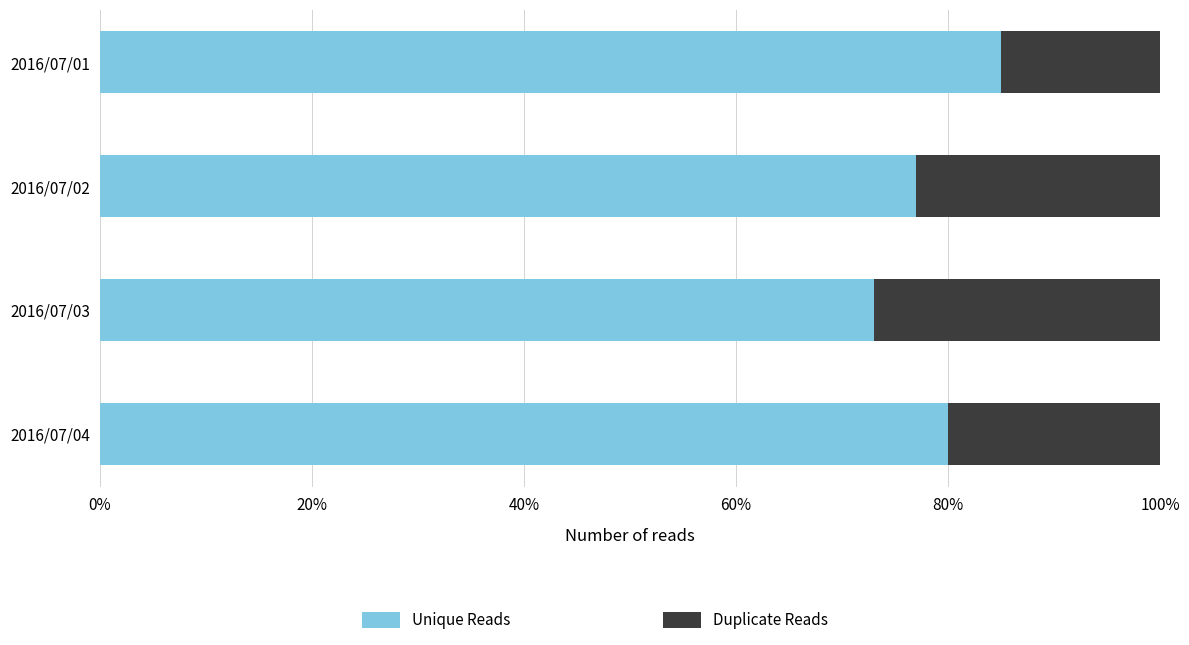

The value of Unique Reads at 2016/07/03 is 73. True or false?

True